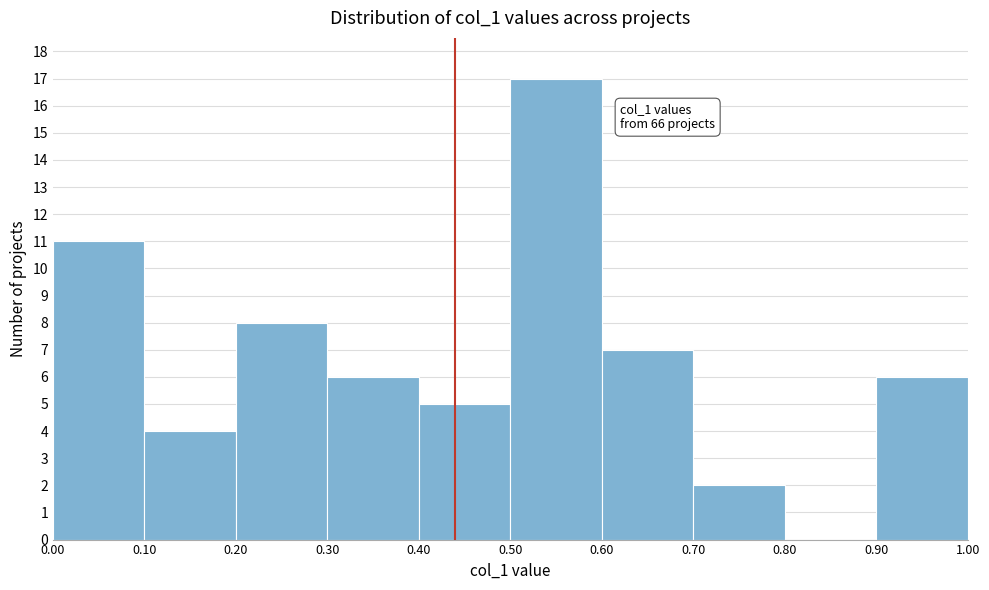

Over which range of the x-axis is the bar tallest?

0.50 to 0.60